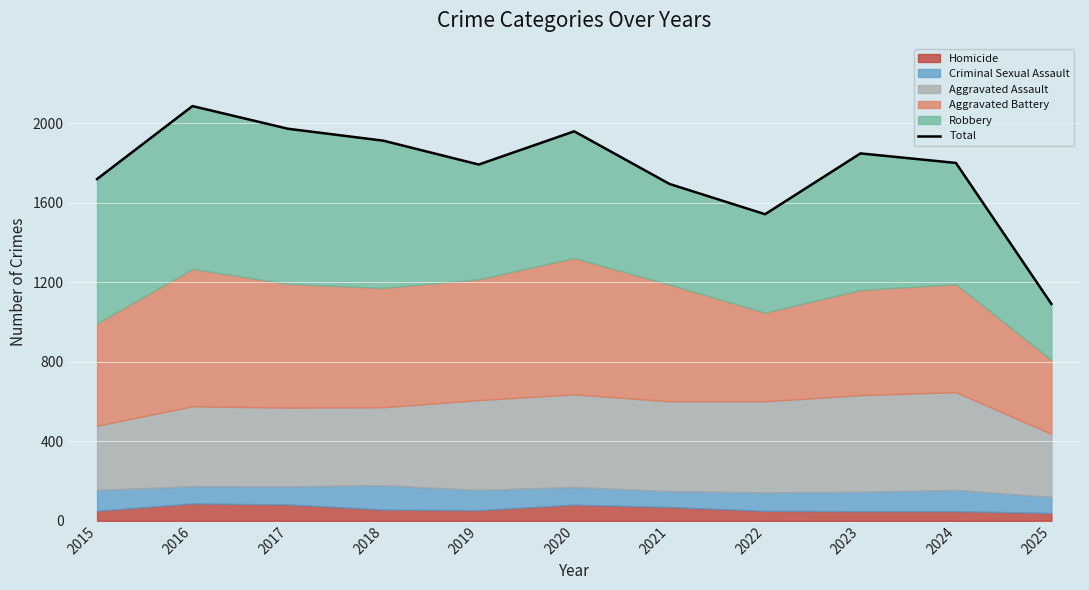

Reading left to right, extract all data points from this chart.

1719	2086	1972	1912	1792	1959	1694	1542	1848	1800	1091